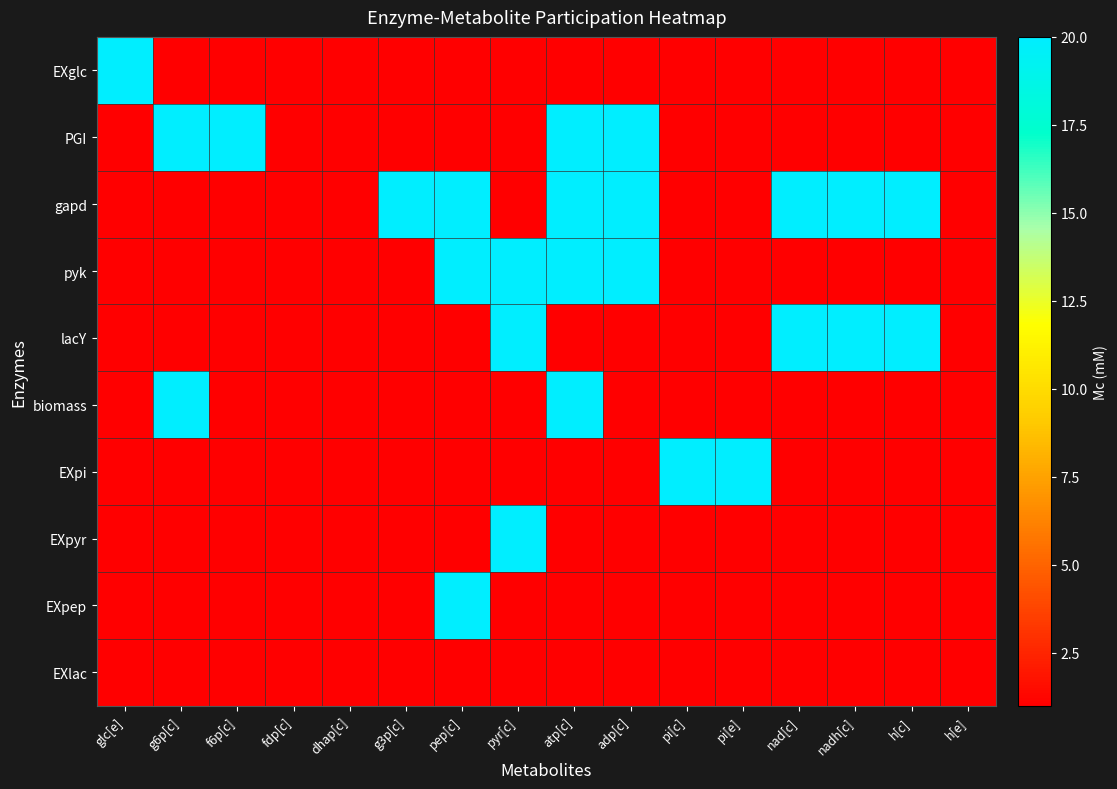

Which series has the largest total across all categories?

gapd